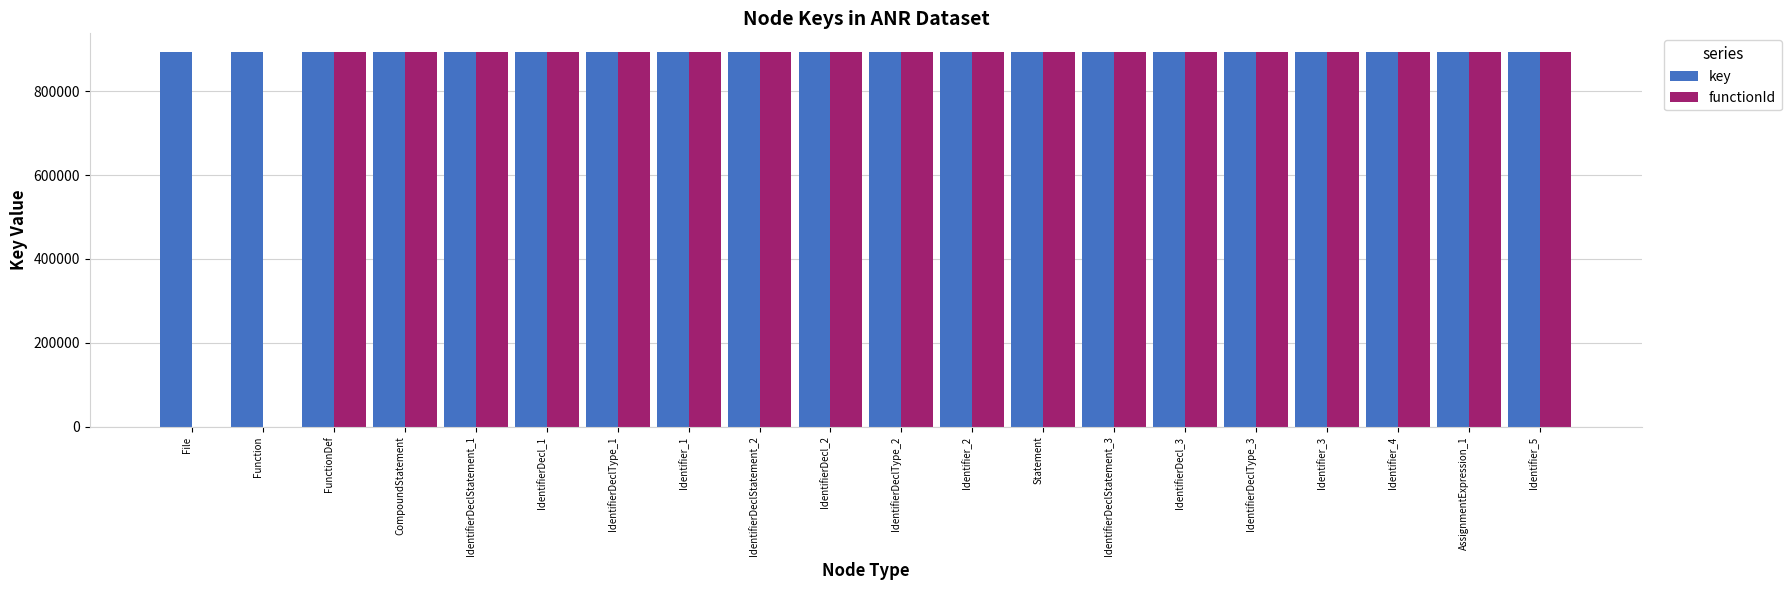

Between Function and Identifier_2, which series saw the biggest shift?

functionId